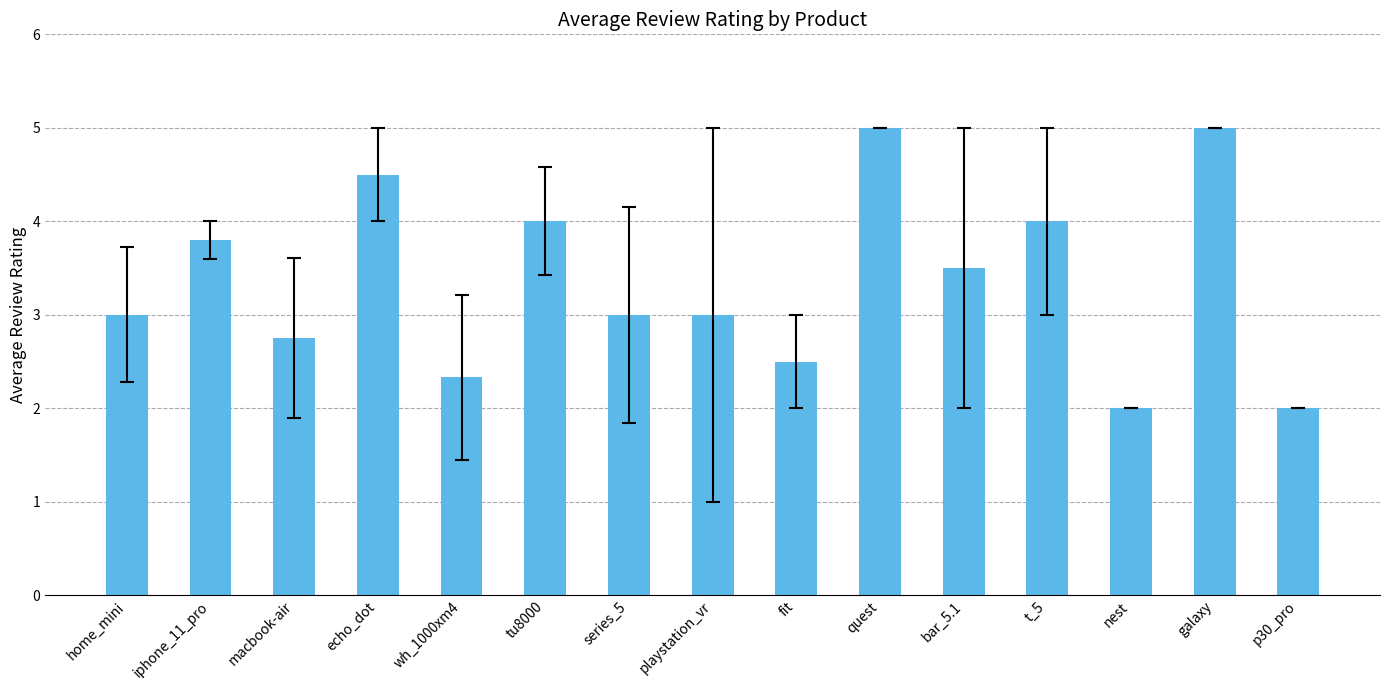

How many series are shown in this chart?

1